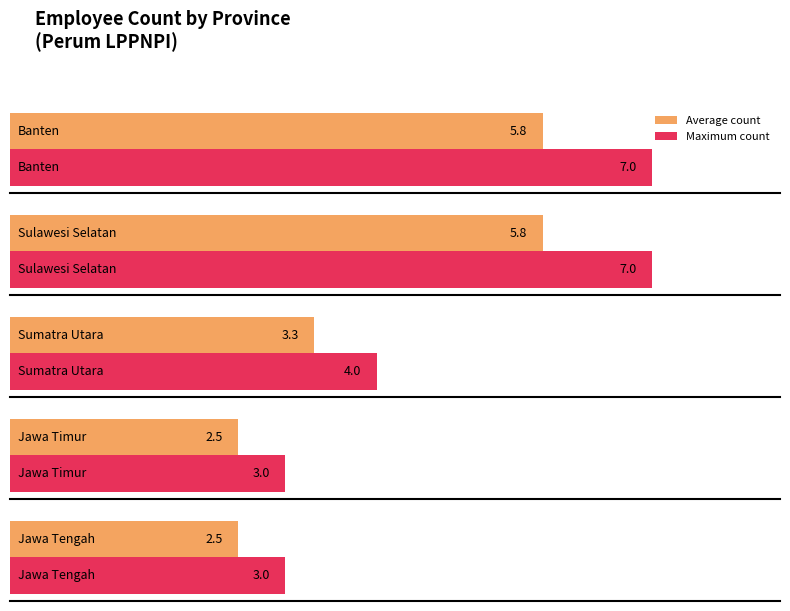

How many data points does each series have?

5